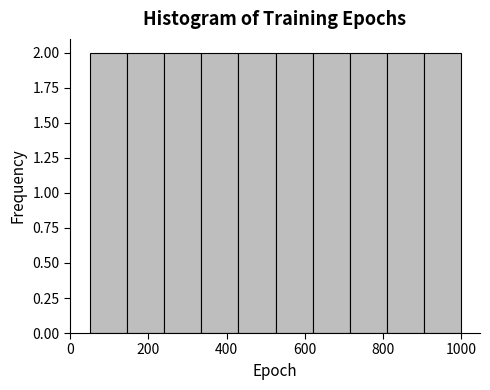

Reading left to right, list every bar in this chart as the range it spans on the x-axis followed by its height. Neither the bar edges nor the heights are printed on the chart, so give them approximately, as read against the axes.

50 to 145: 2
145 to 240: 2
240 to 335: 2
335 to 430: 2
430 to 525: 2
525 to 620: 2
620 to 715: 2
715 to 810: 2
810 to 905: 2
905 to 1000: 2